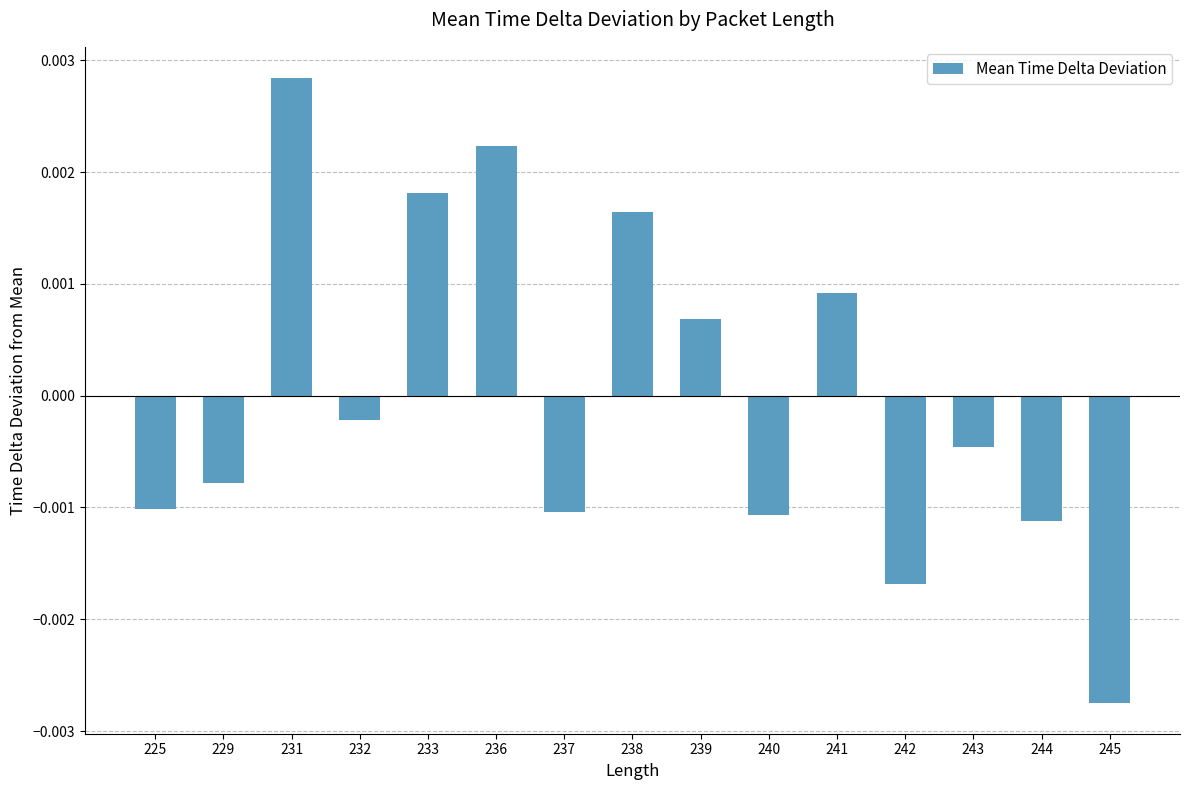

Between 242 and 239, which is larger?

239